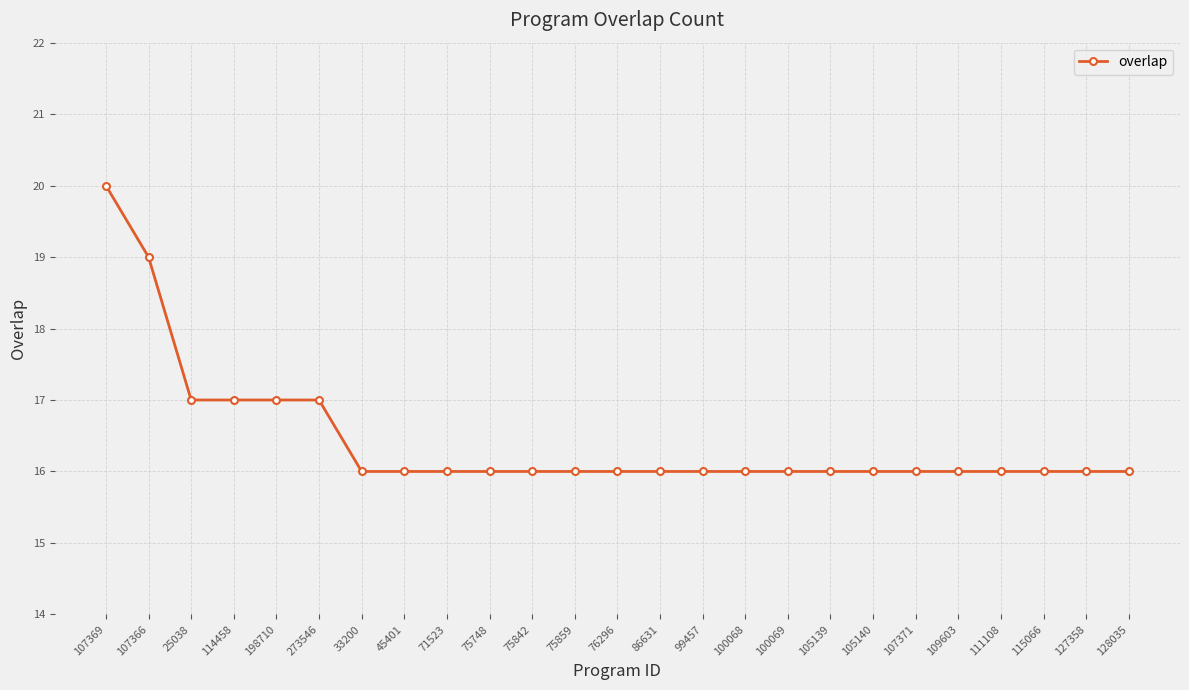

Approximately how many times larger is the value at 115066 compared to 100068?

1.0